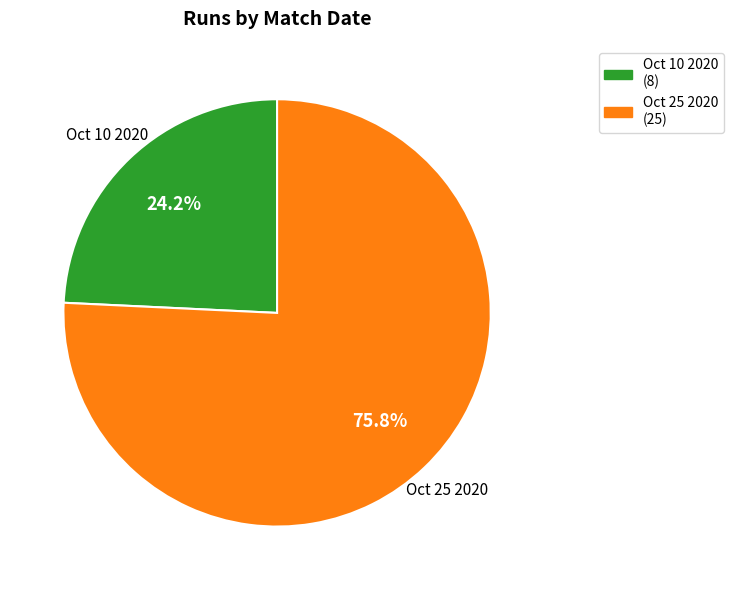

What is the smallest slice in the pie chart?

Oct 10 2020